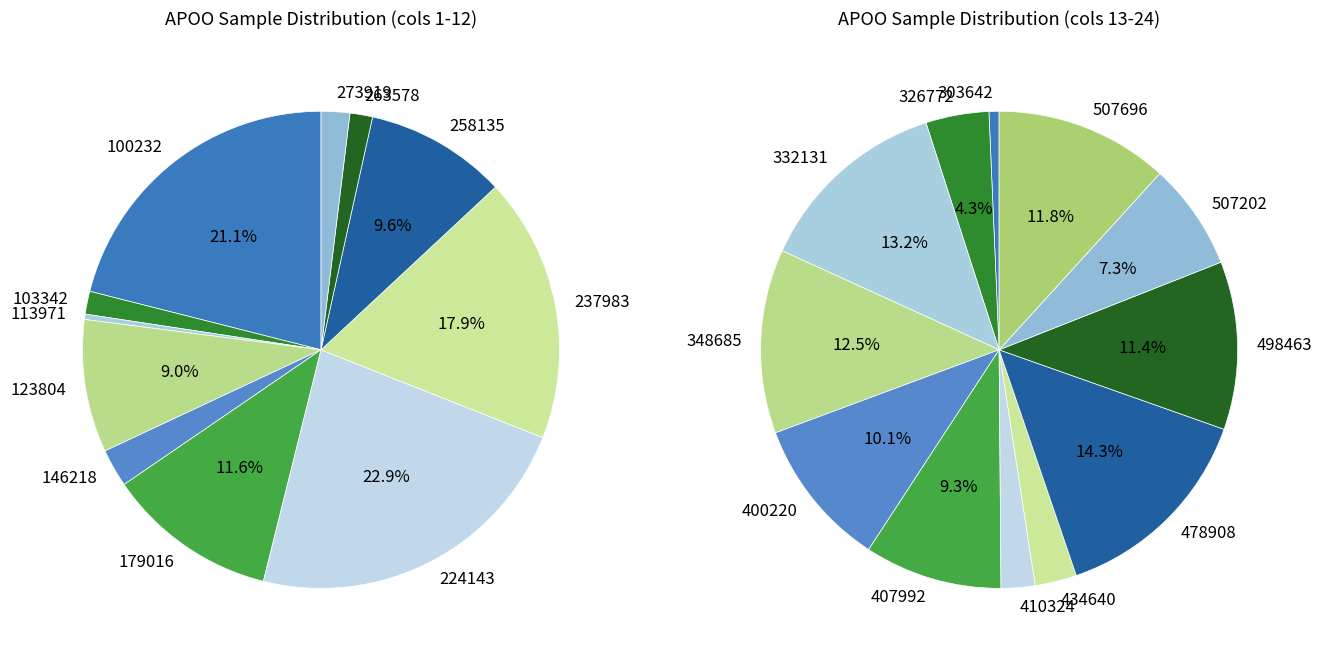

Rank the categories by value from lowest to highest.

186481, 113971, 263578, 103342, 273919, 146218, 123804, 258135, 179016, 237983, 100232, 224143